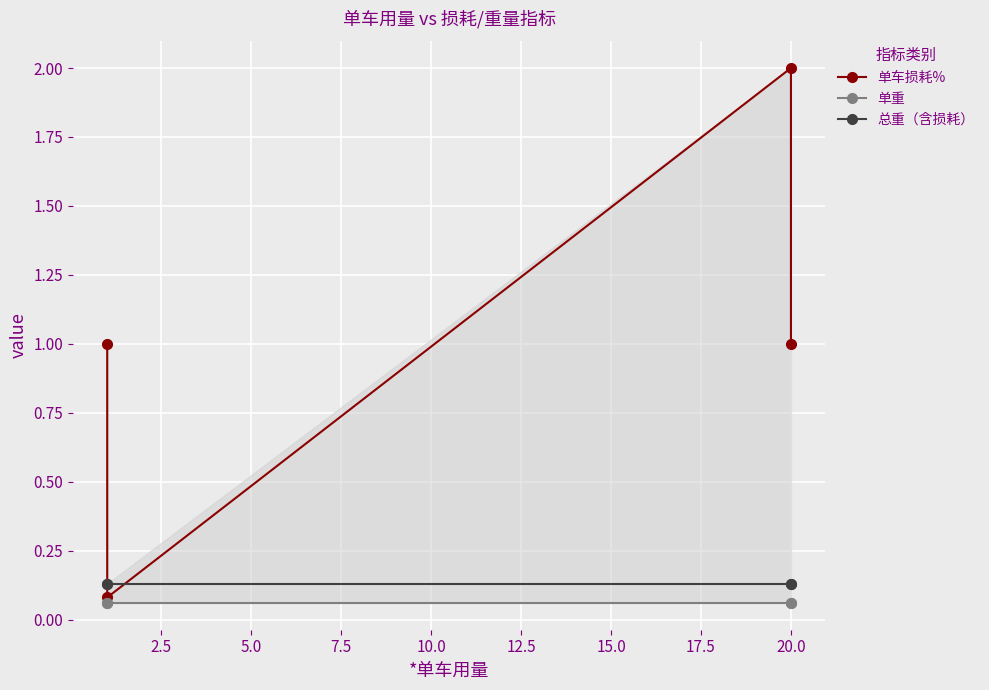

Count the number of categories in the chart.

4